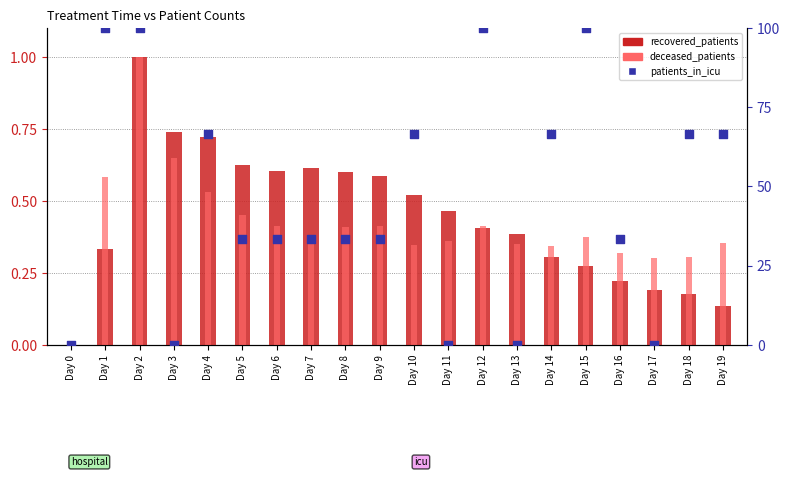

Which series has the largest Y range (max minus min)?

patients_in_icu